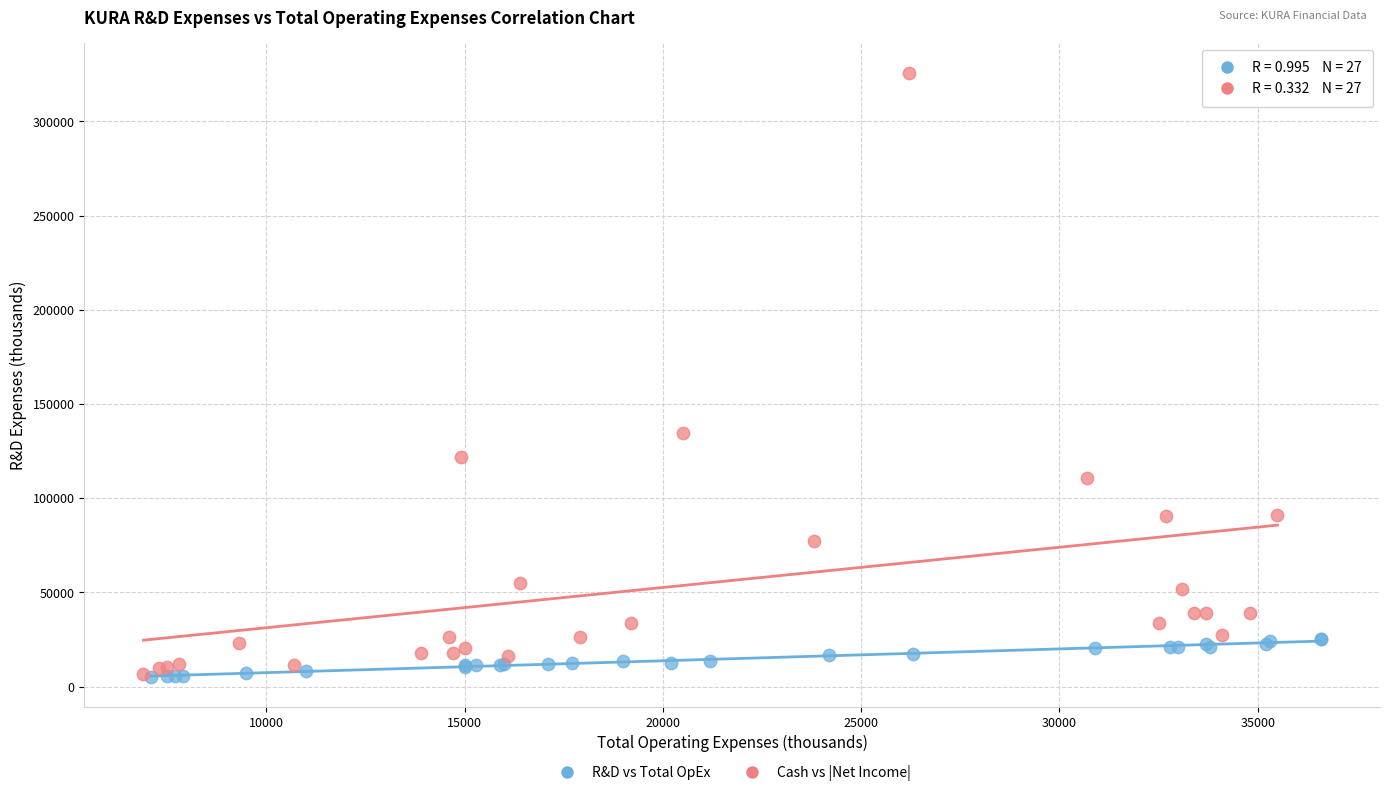

Which series has the largest Y range (max minus min)?

Cash vs |Net Income|